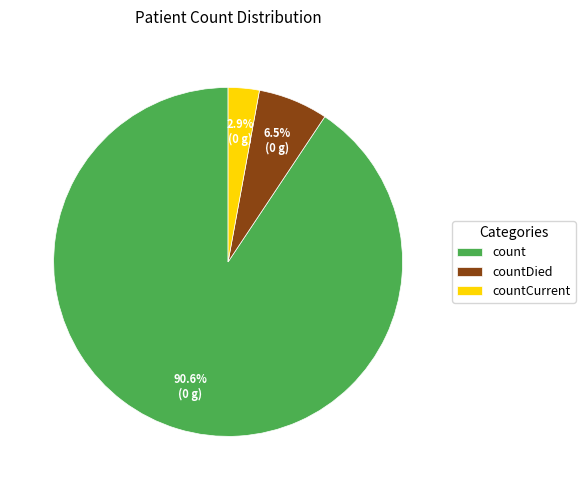

Rank the categories by value from highest to lowest.

count, countDied, countCurrent